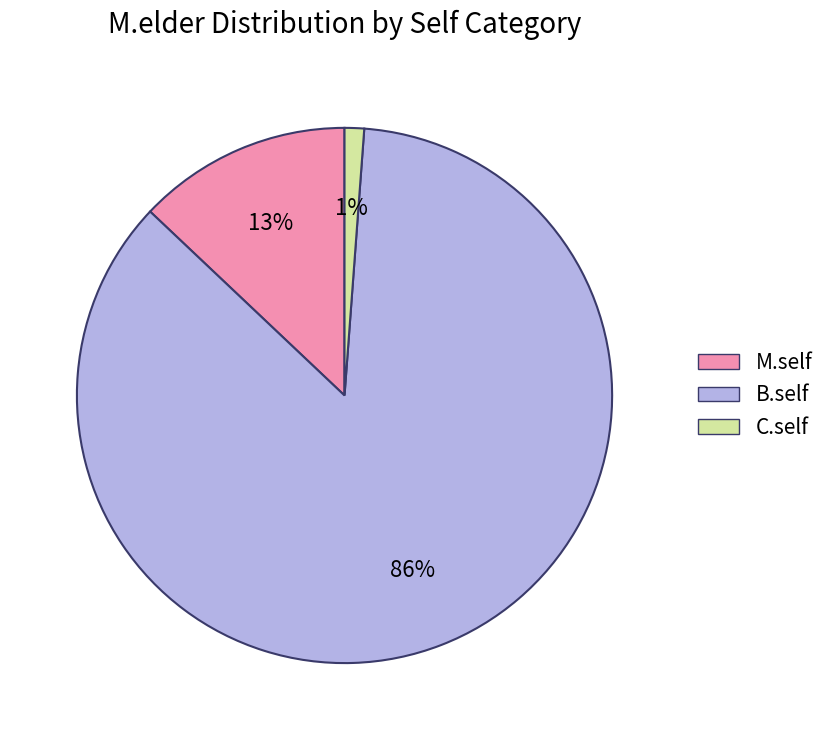

Is it true that M.self is 1% of the pie?

False